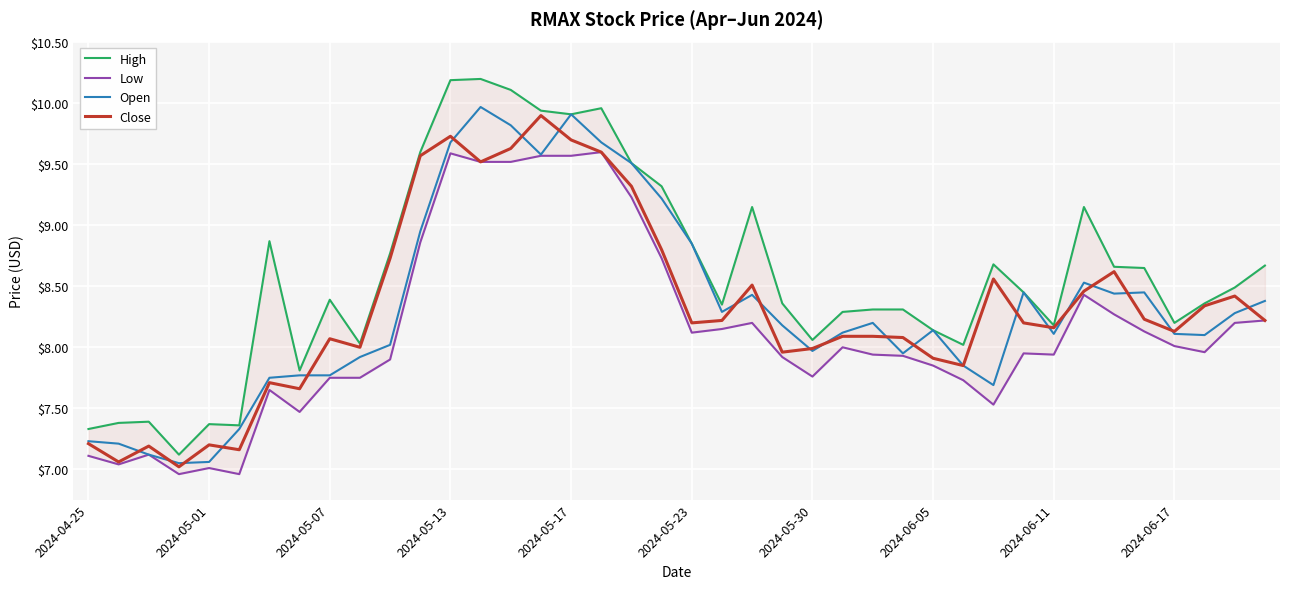

True or false: Close has a value of 8.2 at 2024-05-23.

True